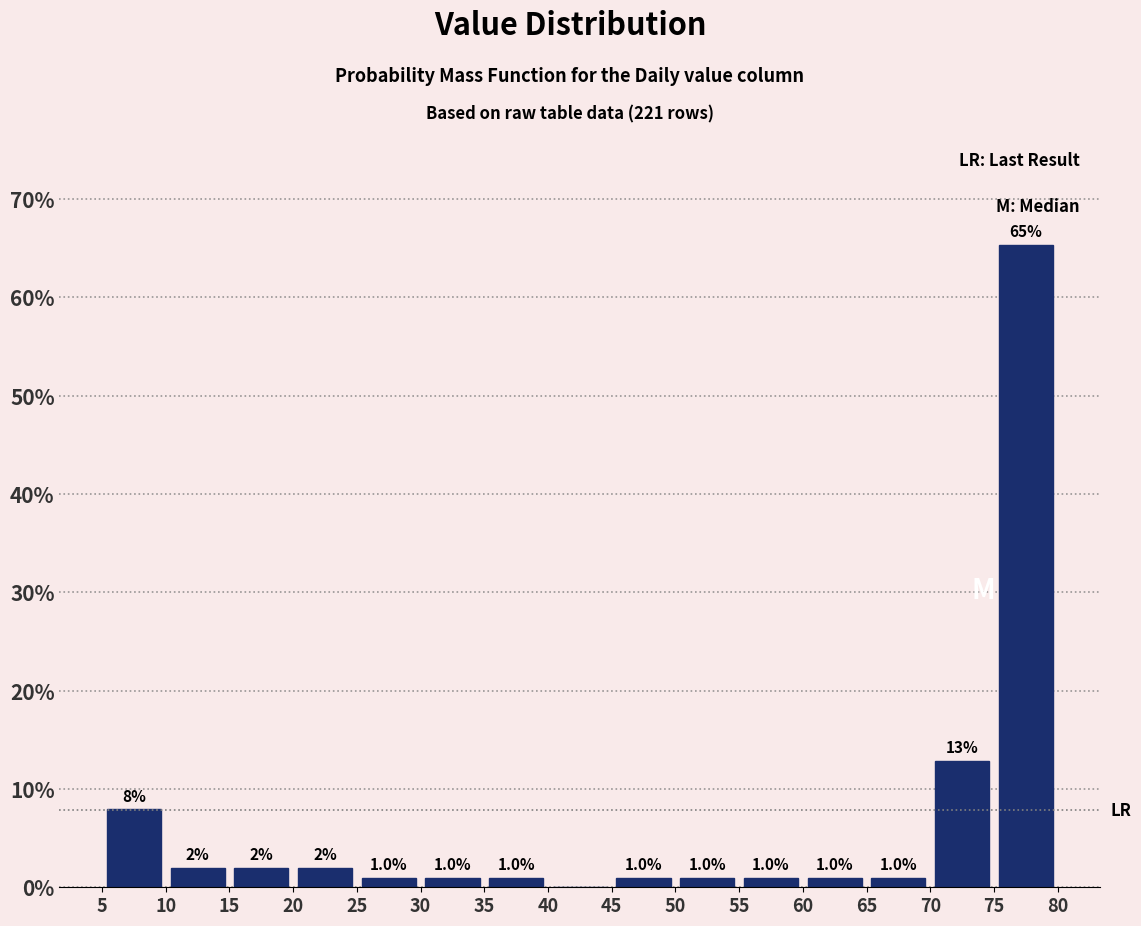

Which range on the x-axis has the tallest bar?

75 to 80